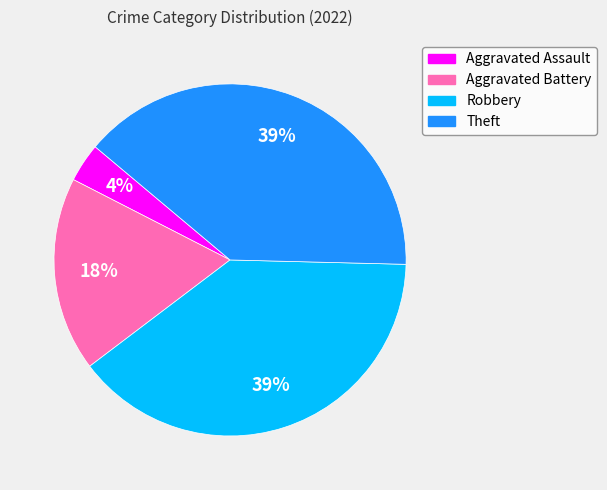

Is there a majority slice in this chart?

No